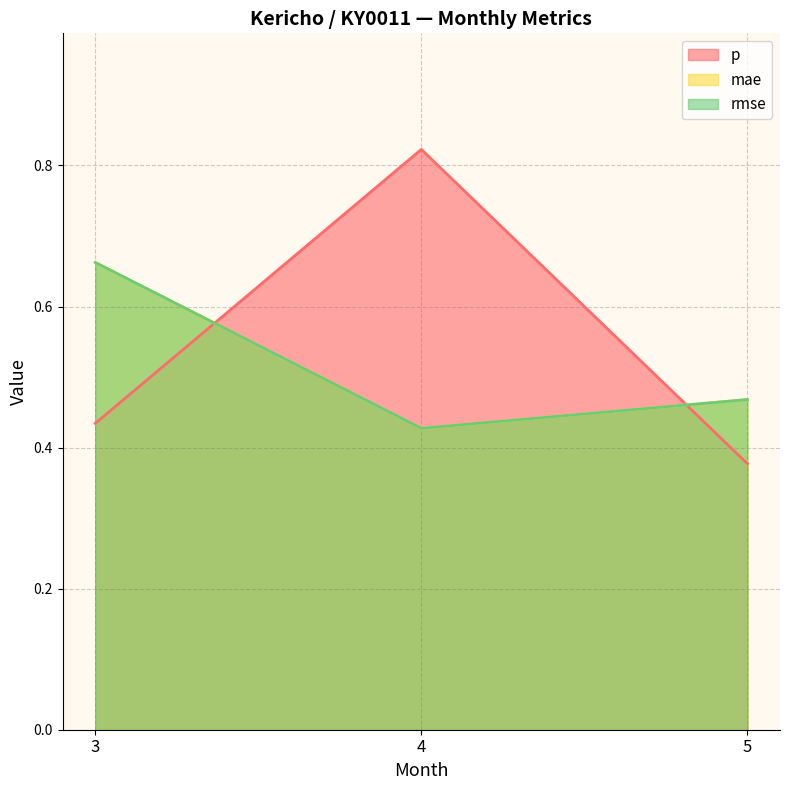

What is the difference between the highest and lowest values at 4?

0.4